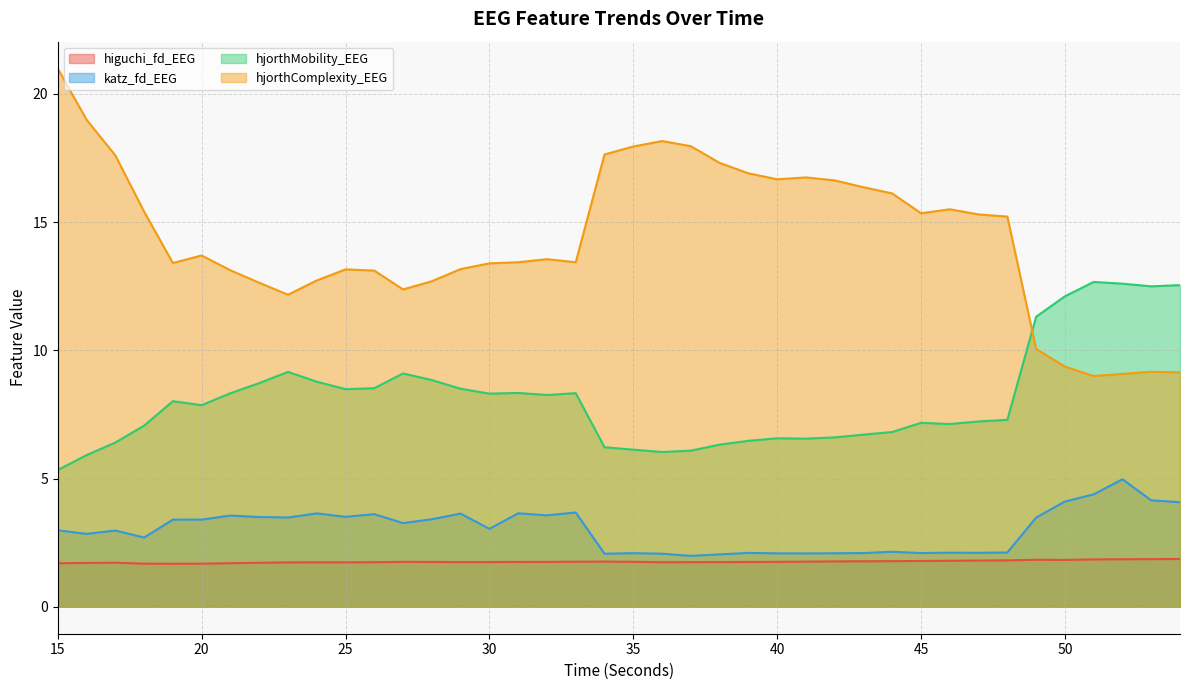

After their last crossing, which series has the higher values: hjorthMobility_EEG or hjorthComplexity_EEG?

hjorthMobility_EEG